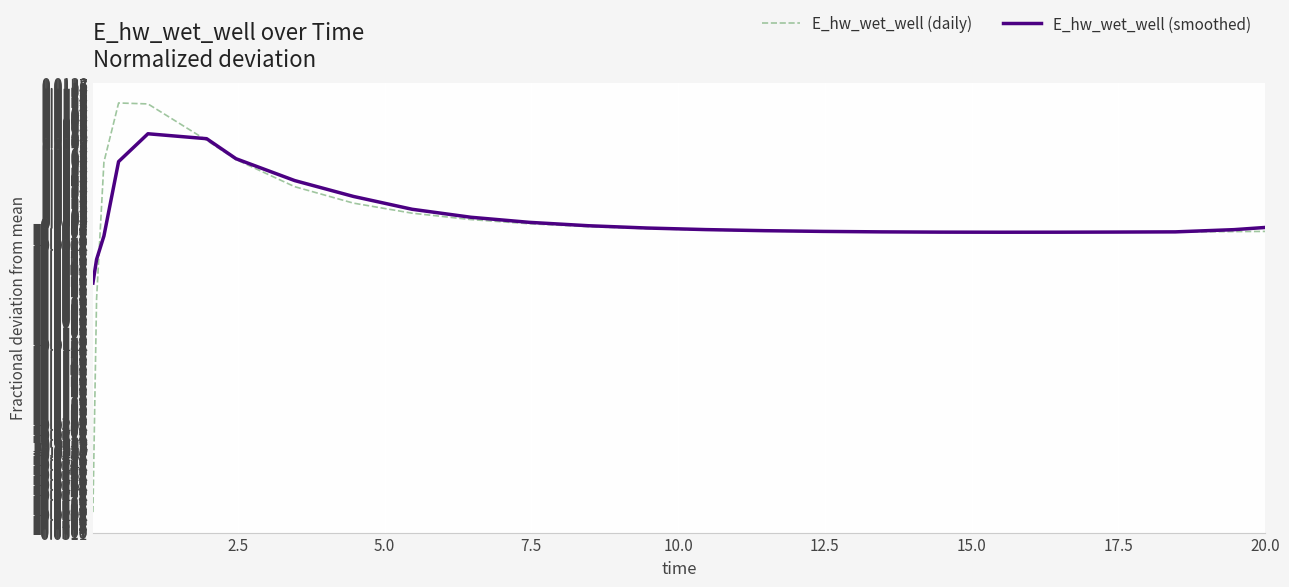

Rank the series by their maximum value, from highest to lowest.

E_hw_wet_well (daily), E_hw_wet_well (smoothed)